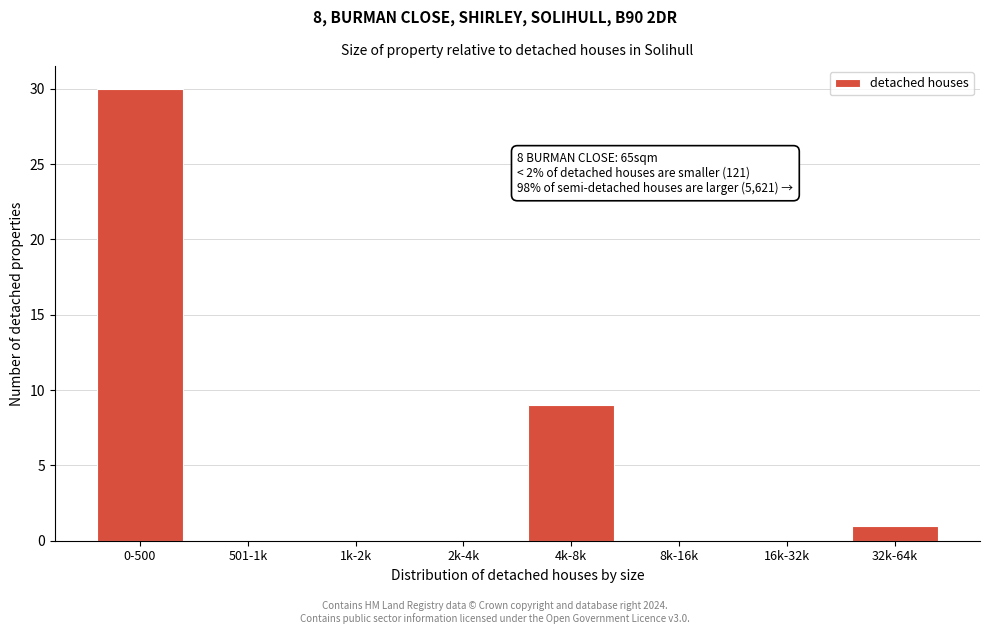

Reading right to left, transcribe all the data shown in this chart.

32k-64k=1	16k-32k=0	8k-16k=0	4k-8k=9	2k-4k=0	1k-2k=0	501-1k=0	0-500=30